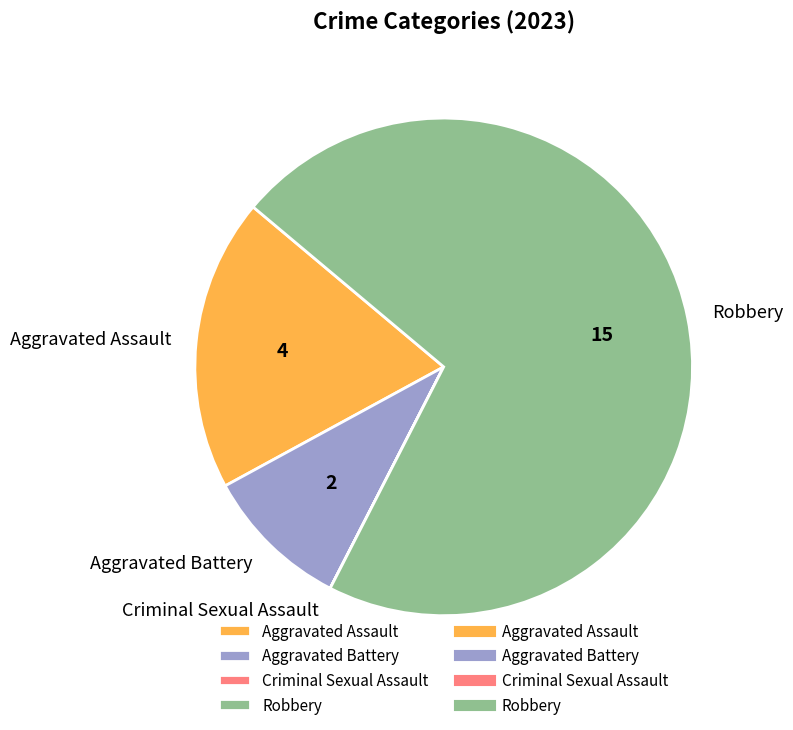

Do Aggravated Assault and Robbery together represent more than half of the pie?

Yes